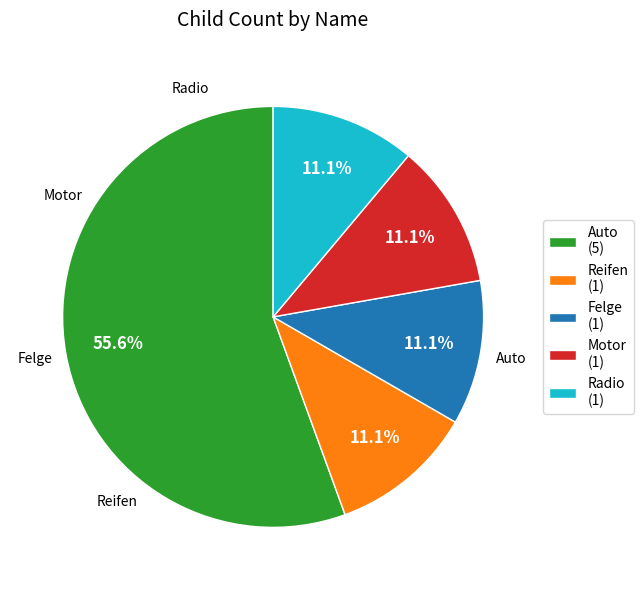

Approximately how many times larger is the value at Motor (1) compared to Radio (1)?

1.0